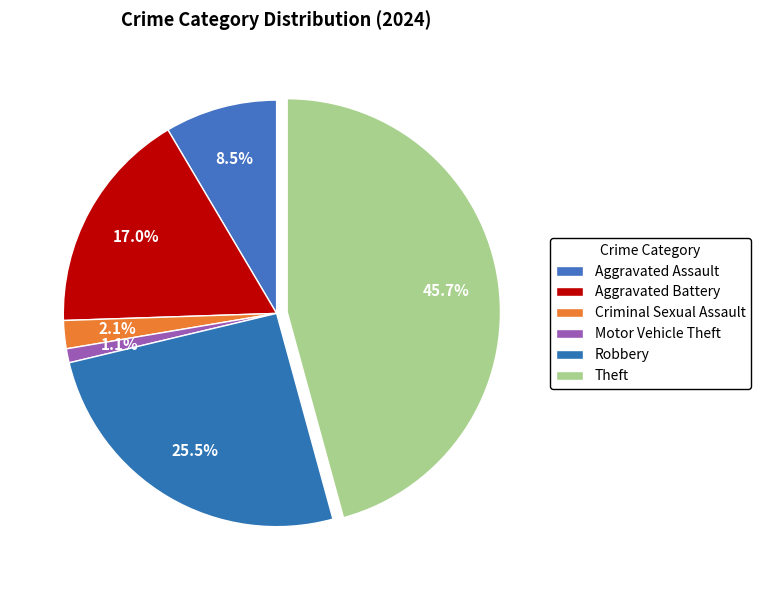

Combined, do Criminal Sexual Assault and Aggravated Battery account for over 50%?

No